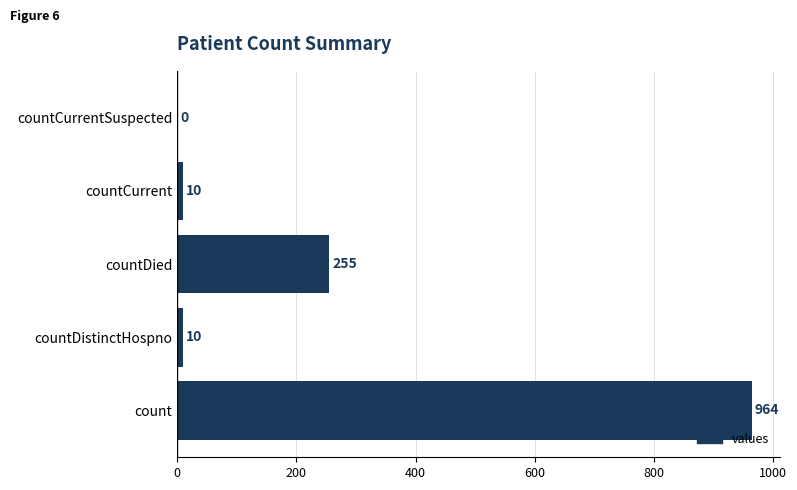

How many distinct data groups are displayed?

1